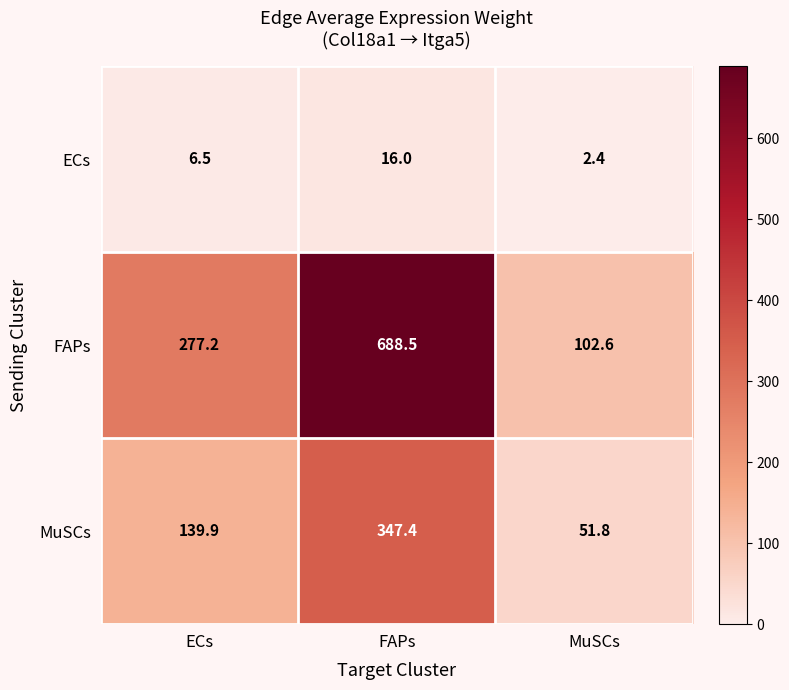

List the series in order of their overall mean, lowest first.

ECs, MuSCs, FAPs